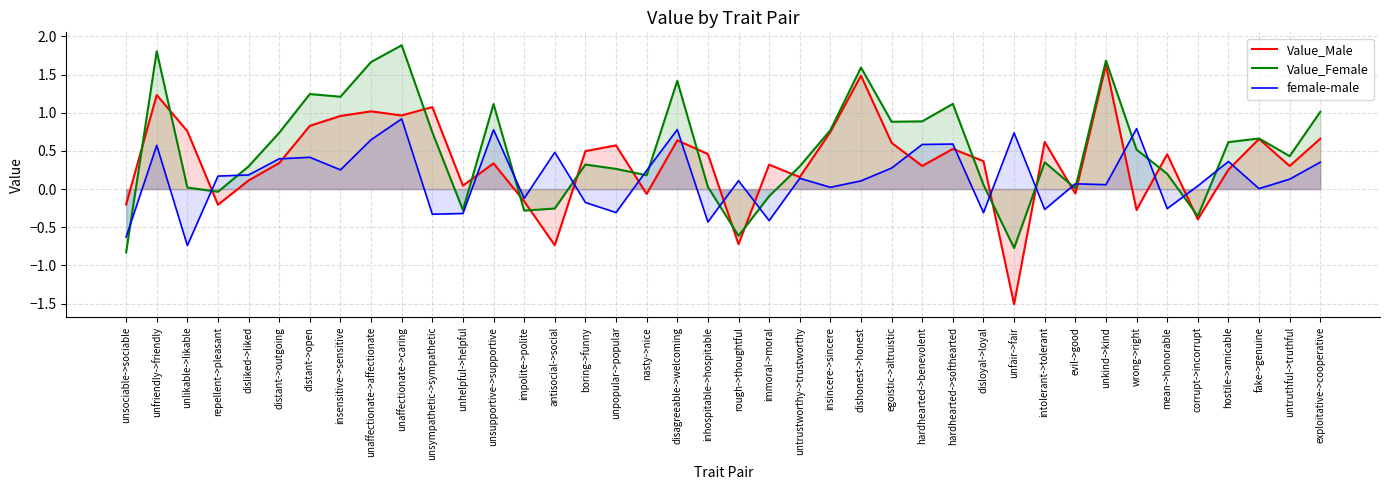

Is the value of Value_Female at mean->honorable greater than the value of female-male at hostile->amicable?

No